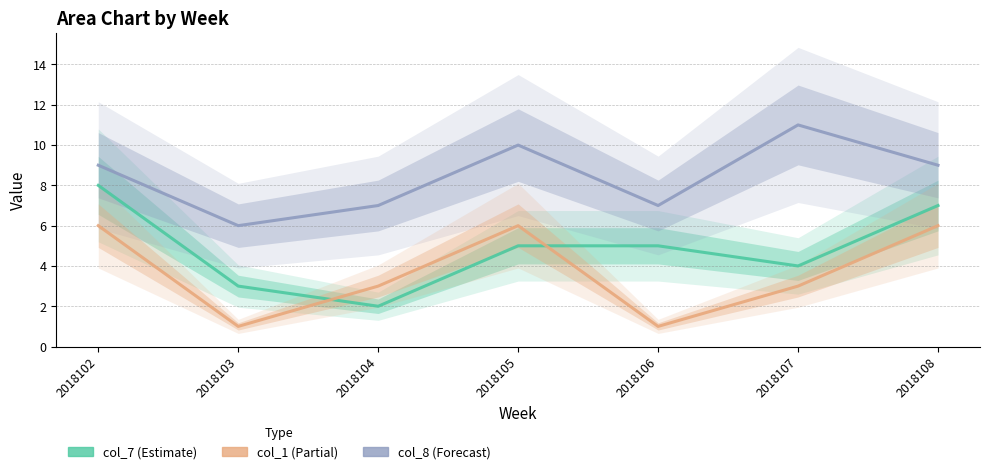

What is the average value of the col_8 series?

8